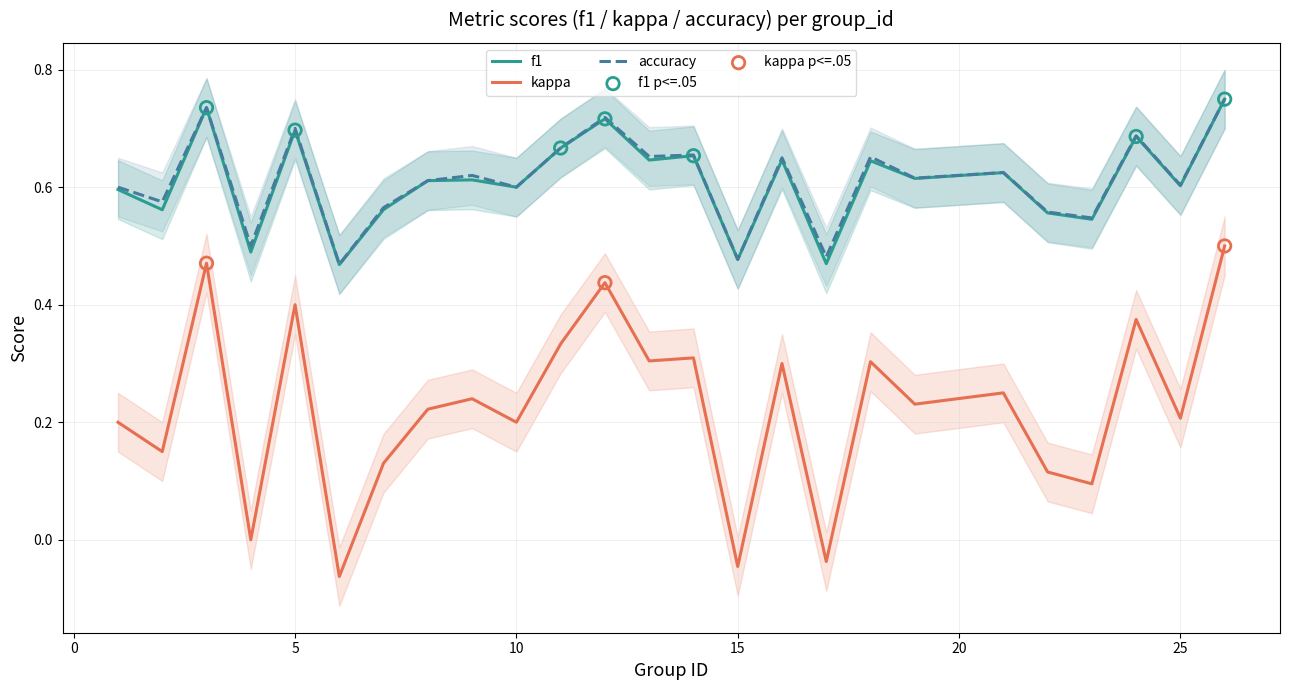

What are all the series names shown in the legend?

f1, kappa, accuracy